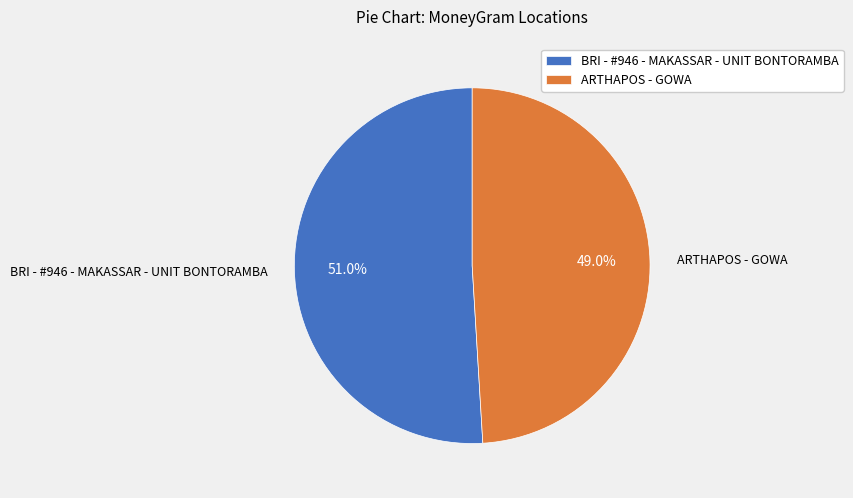

Count the number of slices in the pie.

2